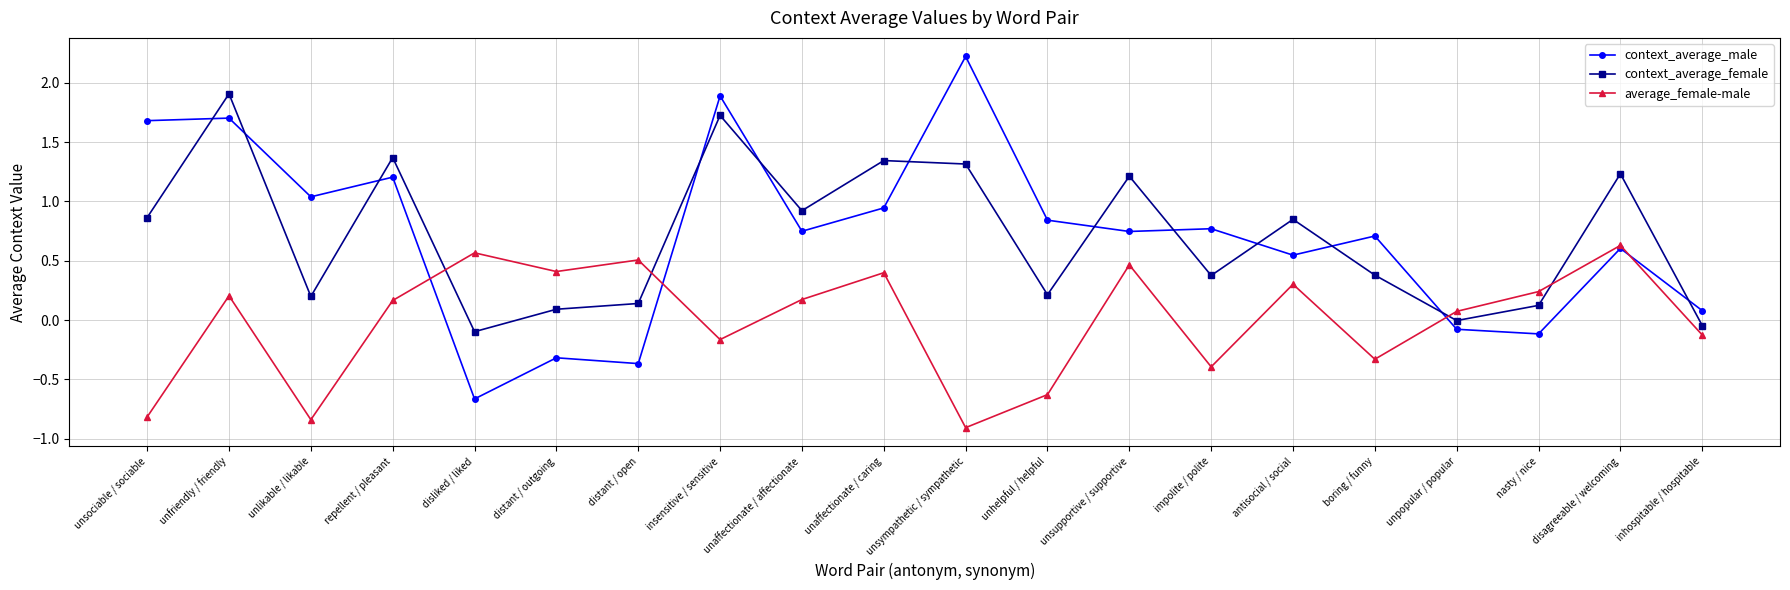

How many negative values does the context_average_male series have?

5